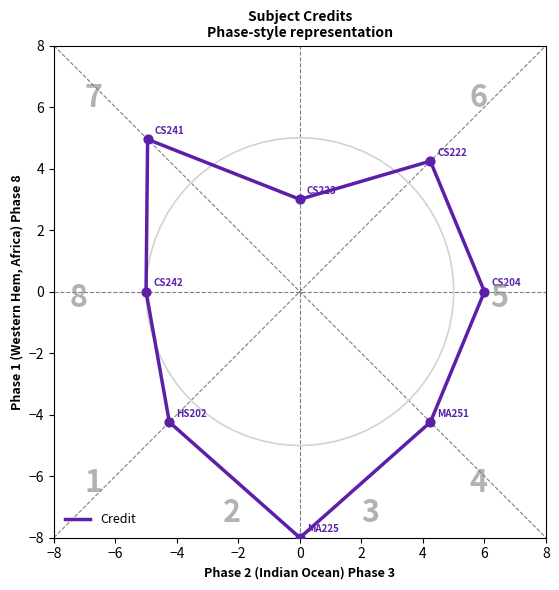

Which has a higher value, 8 or −6?

−6